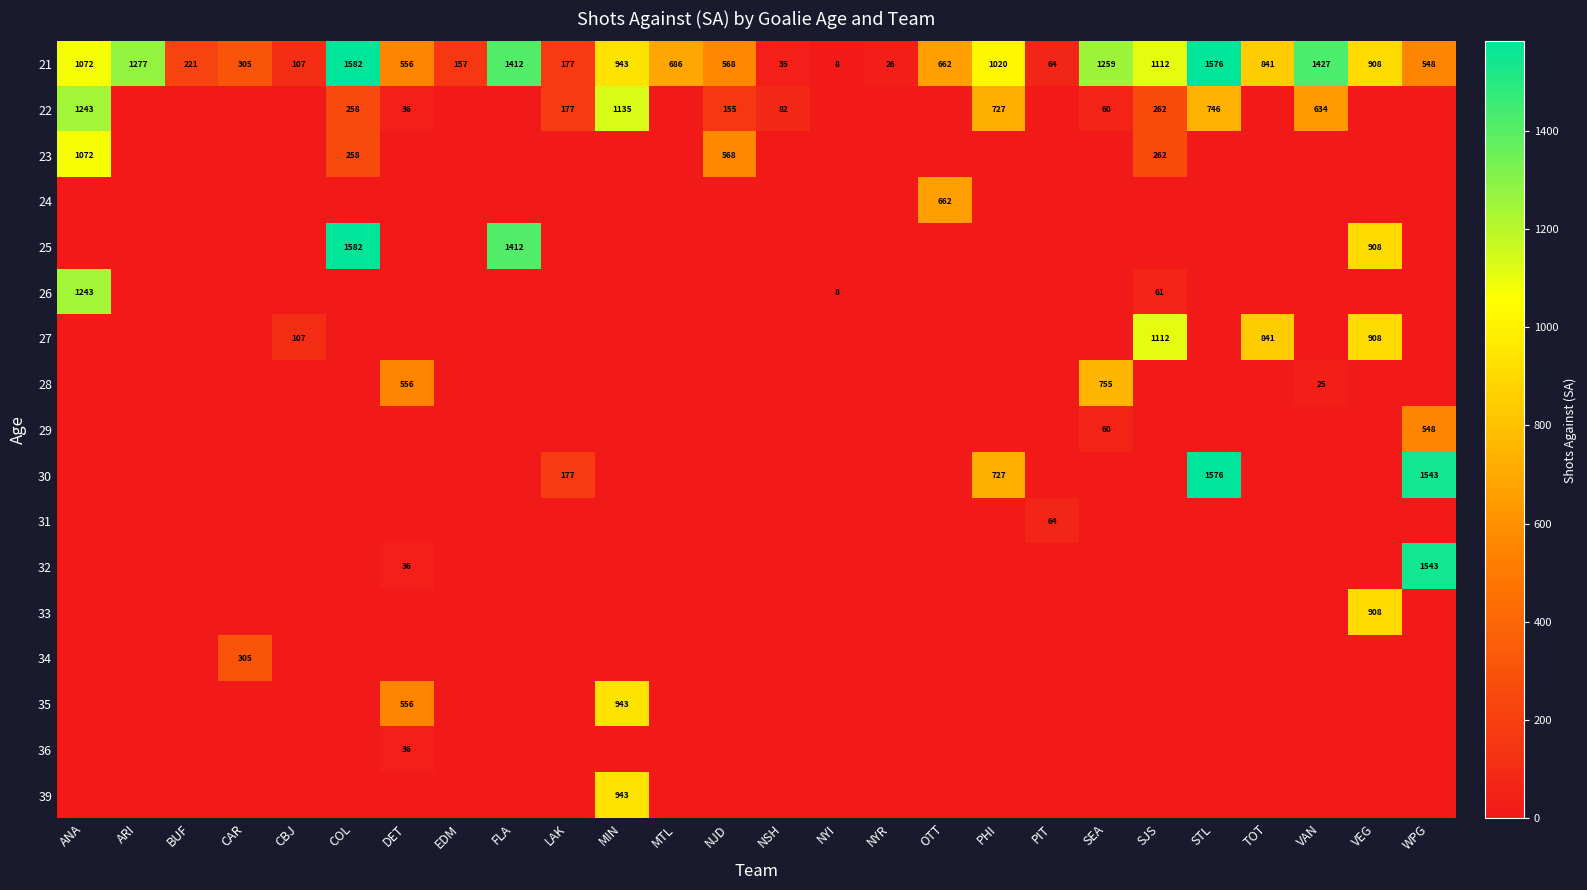

The 21 series shows 618 at STL. True or false?

False